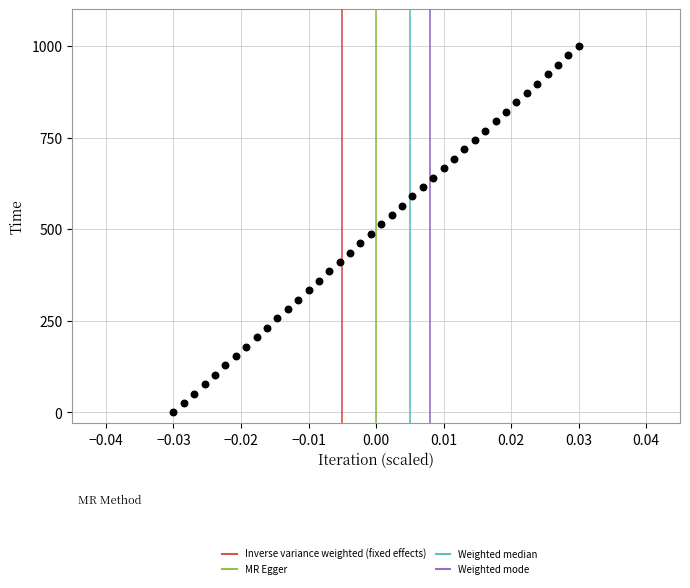

What is the range of Y values (max minus min)?

1000.0